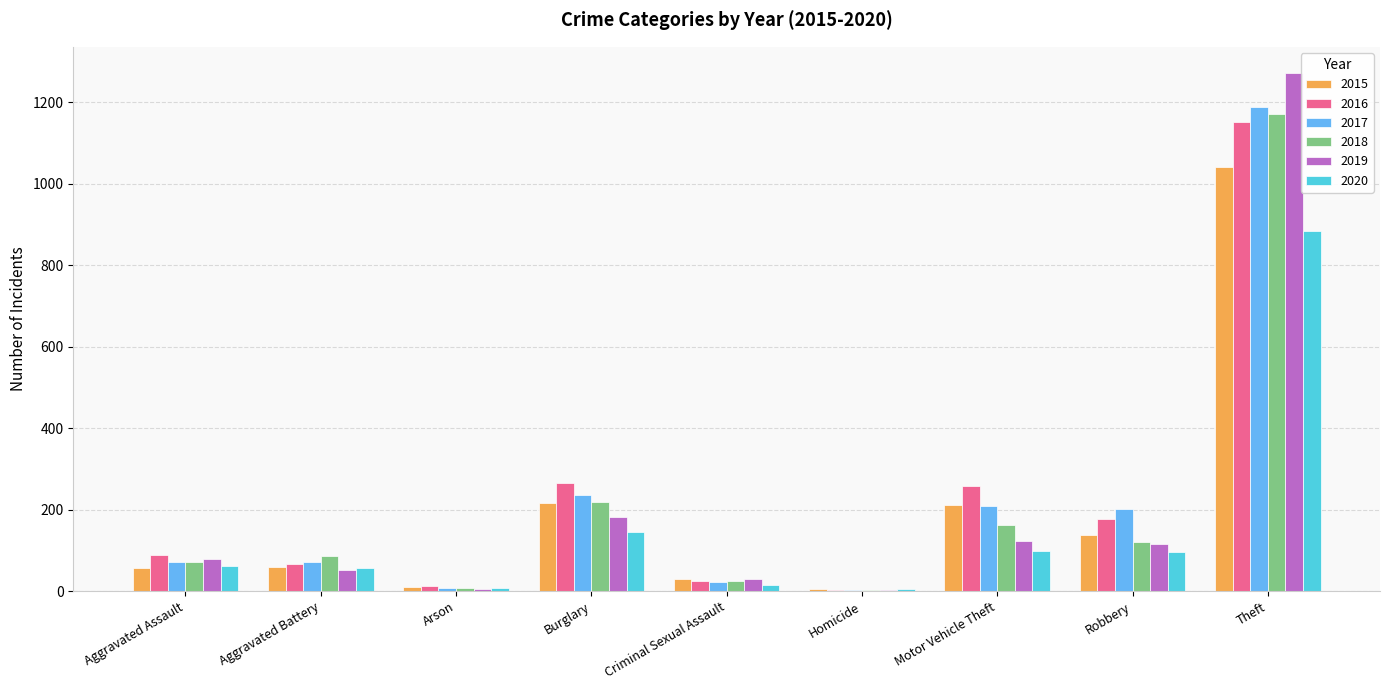

Are the bars horizontal?

No